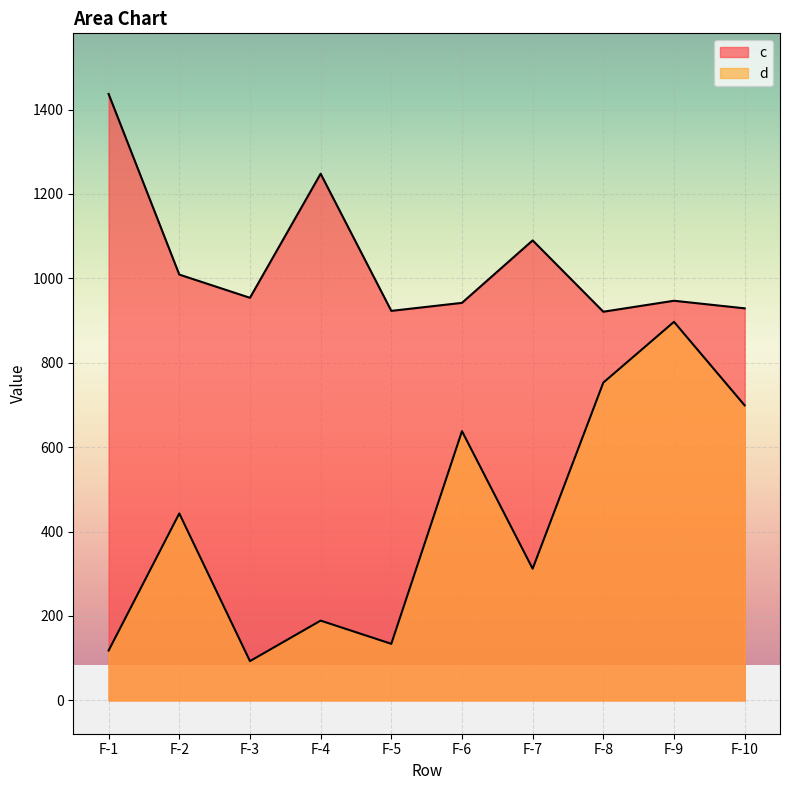

At which category does c reach its first local valley?

F-3